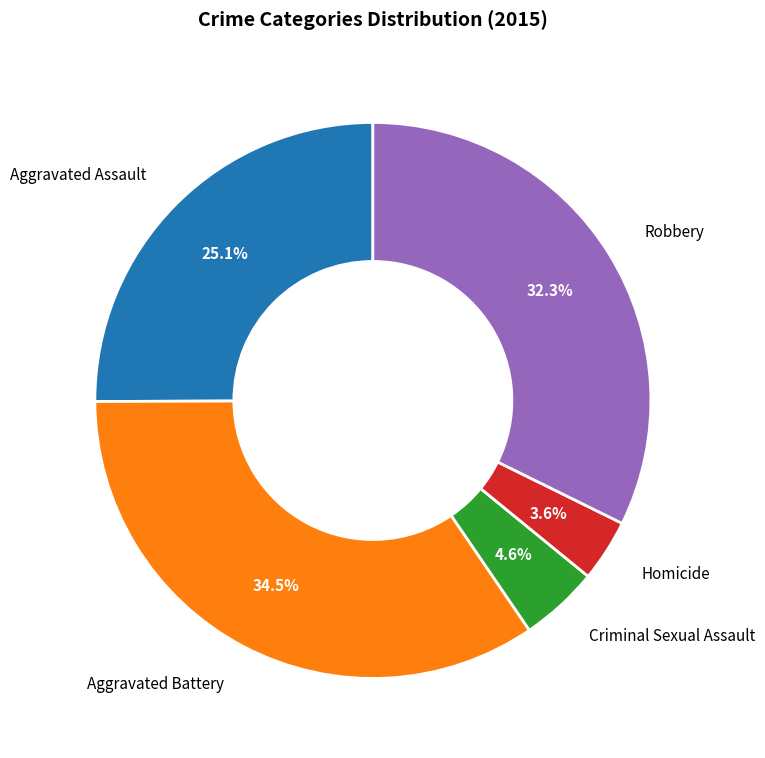

What percentage do Homicide and Criminal Sexual Assault together represent?

8.2%